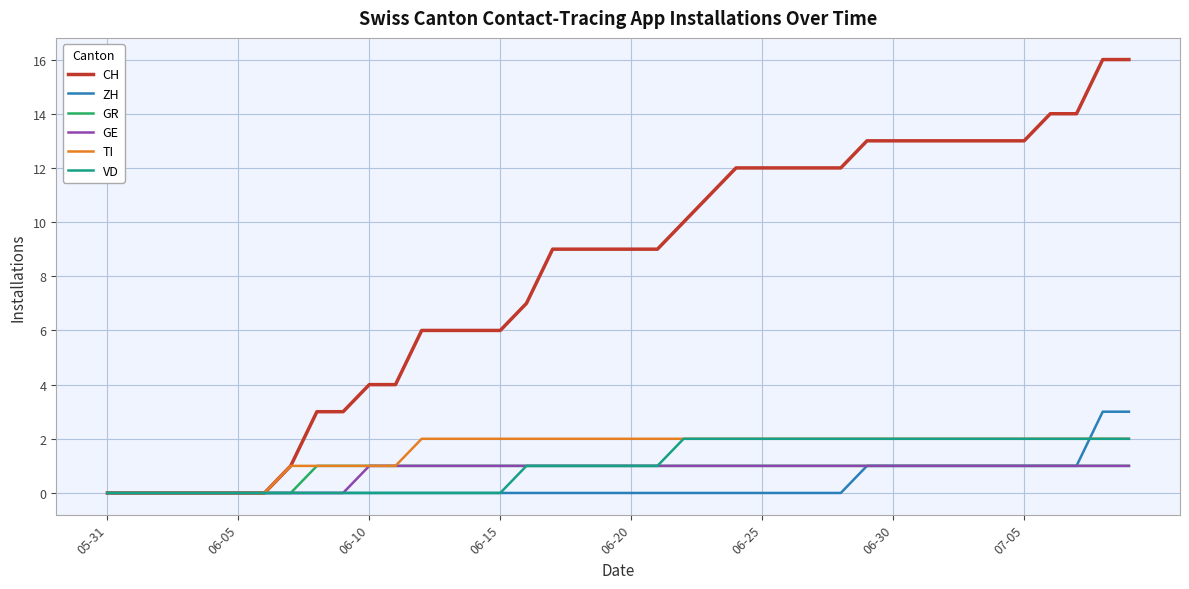

What is the greatest value displayed?

16